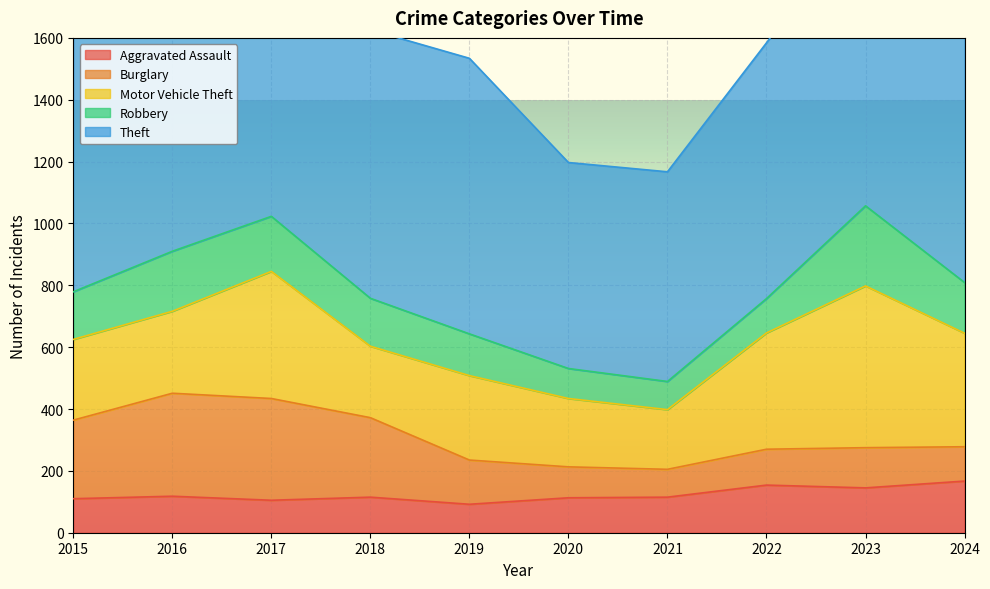

True or false: Robbery and Theft intersect in this chart.

False